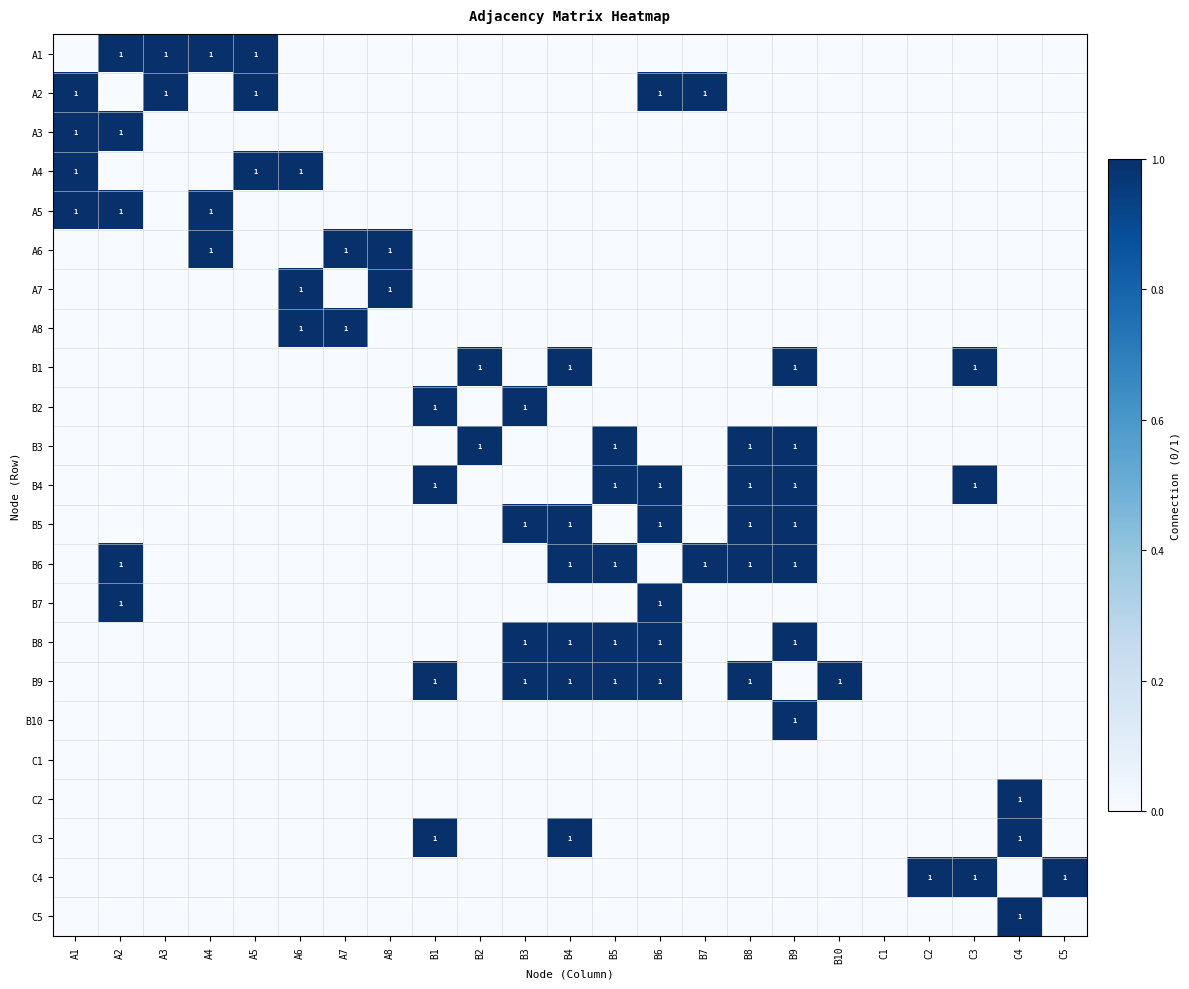

At which label does B2 reach its peak?

B1